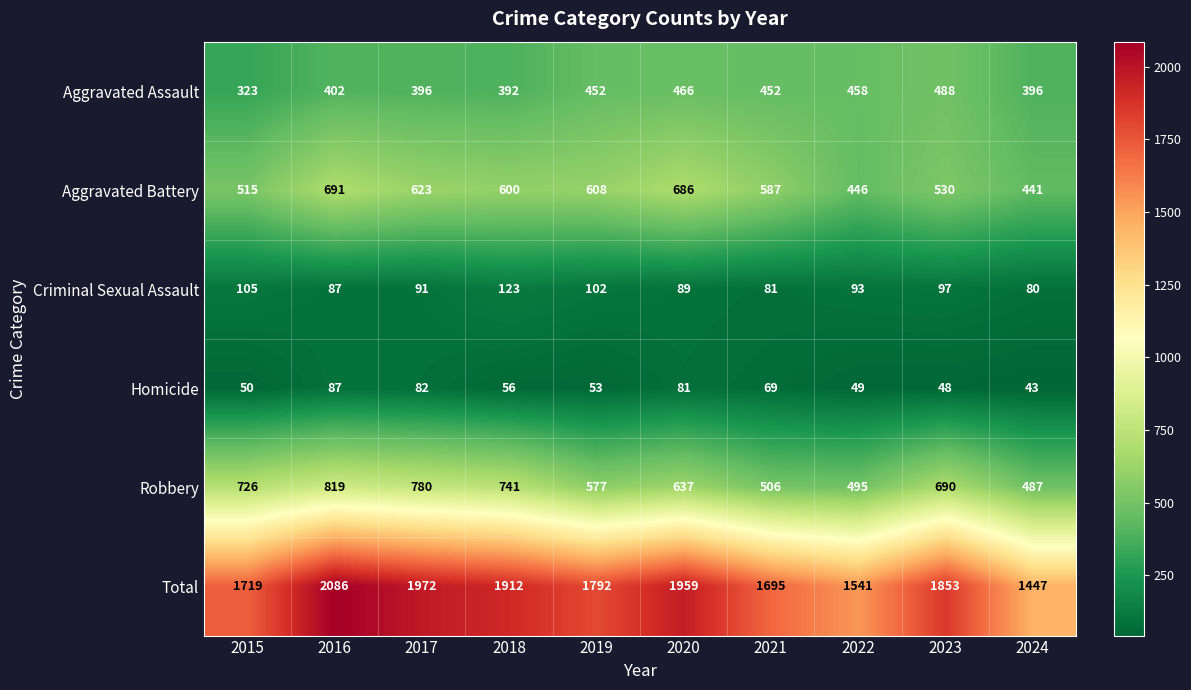

The value of Robbery at 2021 is 191. True or false?

False